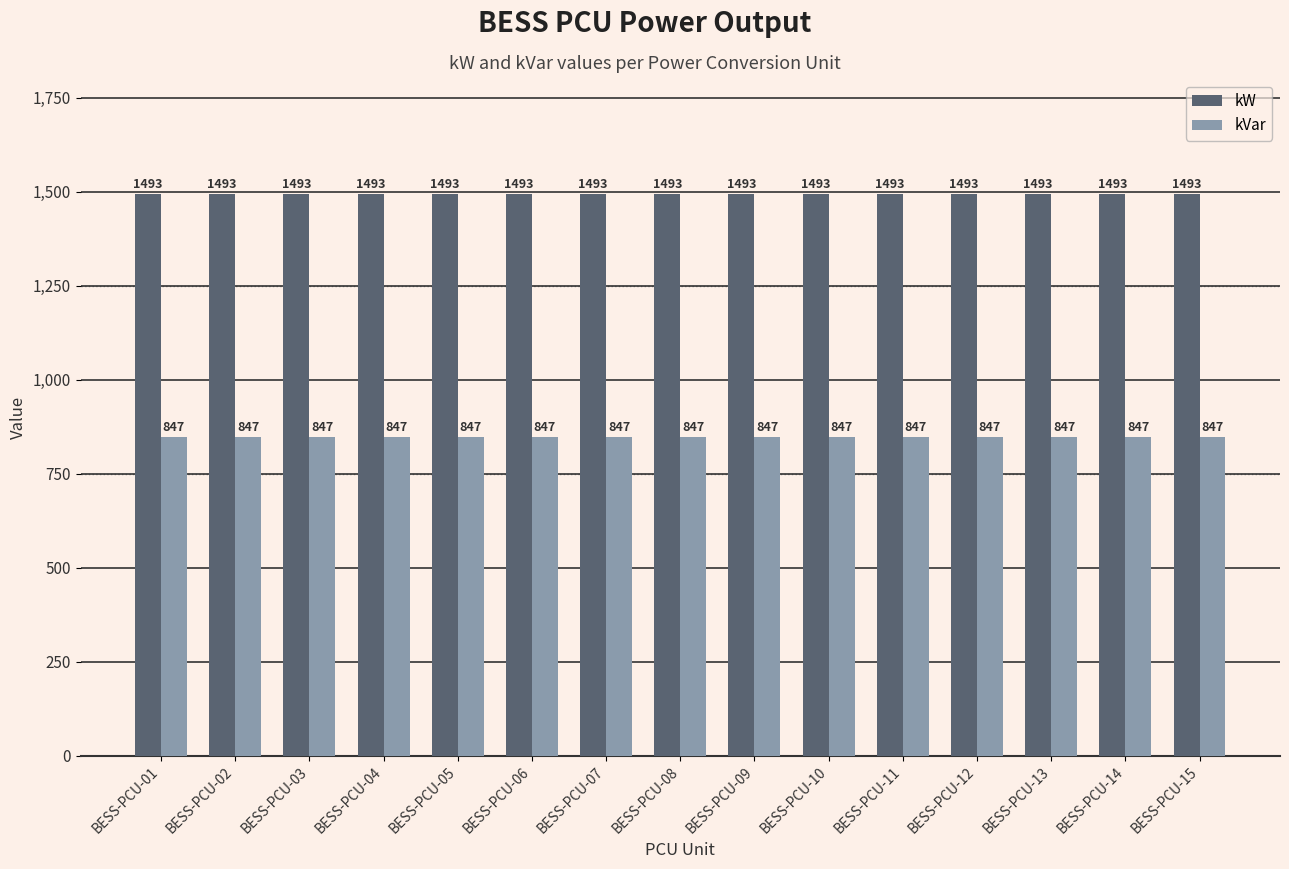

Reading right to left, list all the values displayed in this chart.

kW: BESS-PCU-15=1493	BESS-PCU-14=1493	BESS-PCU-13=1493	BESS-PCU-12=1493	BESS-PCU-11=1493	BESS-PCU-10=1493	BESS-PCU-09=1493	BESS-PCU-08=1493	BESS-PCU-07=1493	BESS-PCU-06=1493	BESS-PCU-05=1493	BESS-PCU-04=1493	BESS-PCU-03=1493	BESS-PCU-02=1493	BESS-PCU-01=1493
kVar: BESS-PCU-15=847	BESS-PCU-14=847	BESS-PCU-13=847	BESS-PCU-12=847	BESS-PCU-11=847	BESS-PCU-10=847	BESS-PCU-09=847	BESS-PCU-08=847	BESS-PCU-07=847	BESS-PCU-06=847	BESS-PCU-05=847	BESS-PCU-04=847	BESS-PCU-03=847	BESS-PCU-02=847	BESS-PCU-01=847